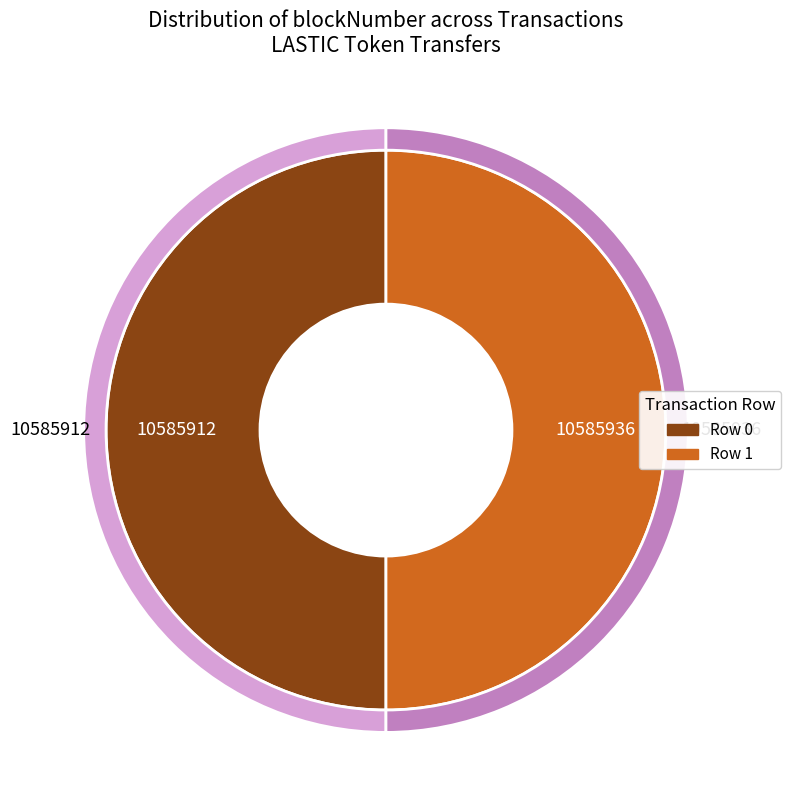

What percentage is NOT represented by Row 0?

50.0%